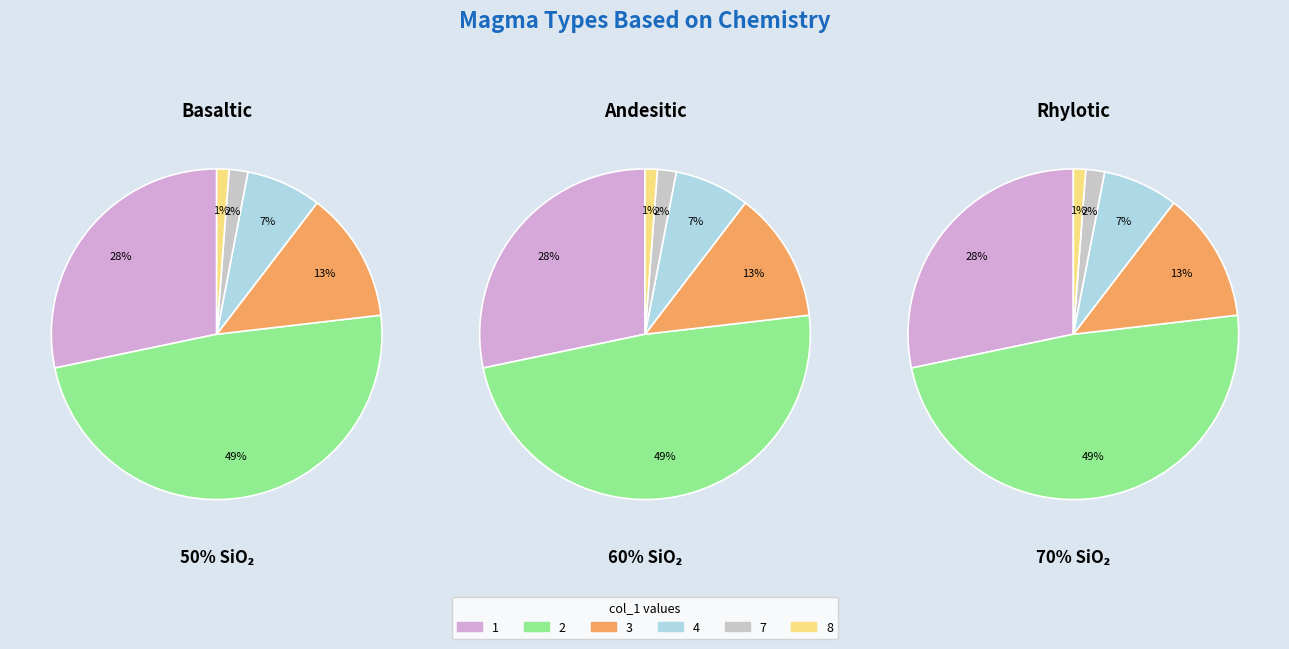

The 4 slice represents 1% of the pie. True or false?

False